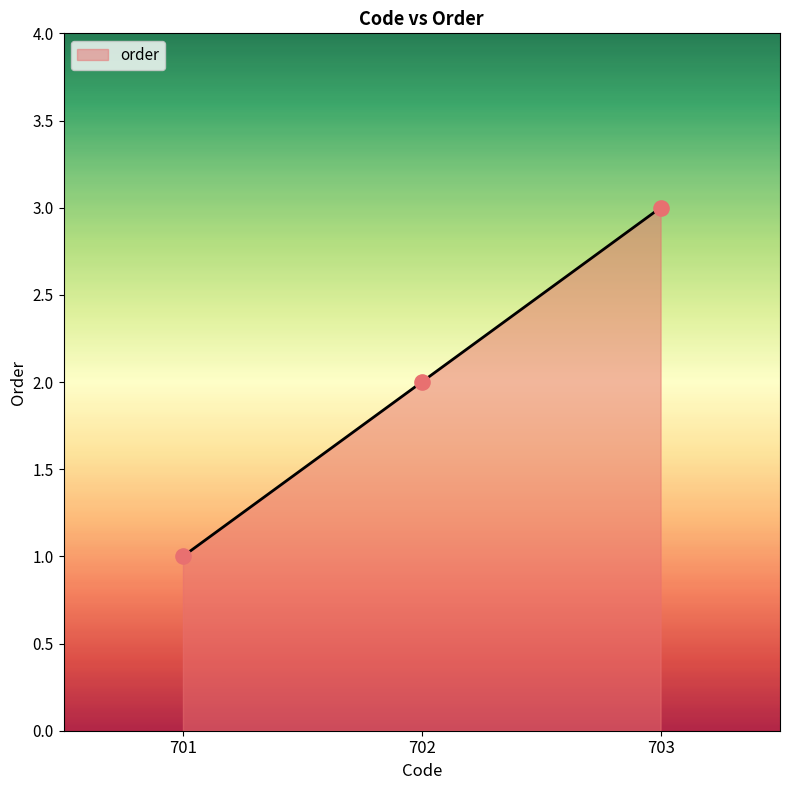

What is the change in value from 701 to 703?

+2